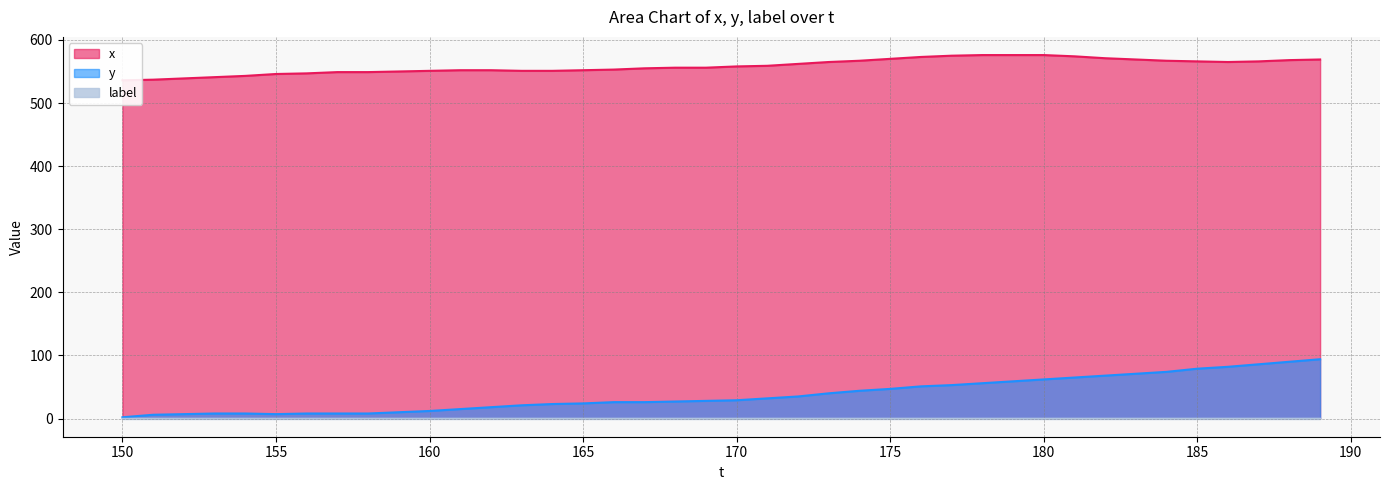

Does the chart display data point markers on the line(s)?

No